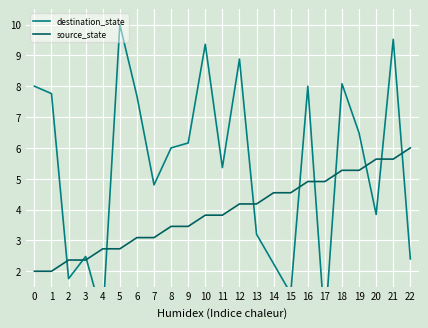

Which category has the lowest value across all series?

17